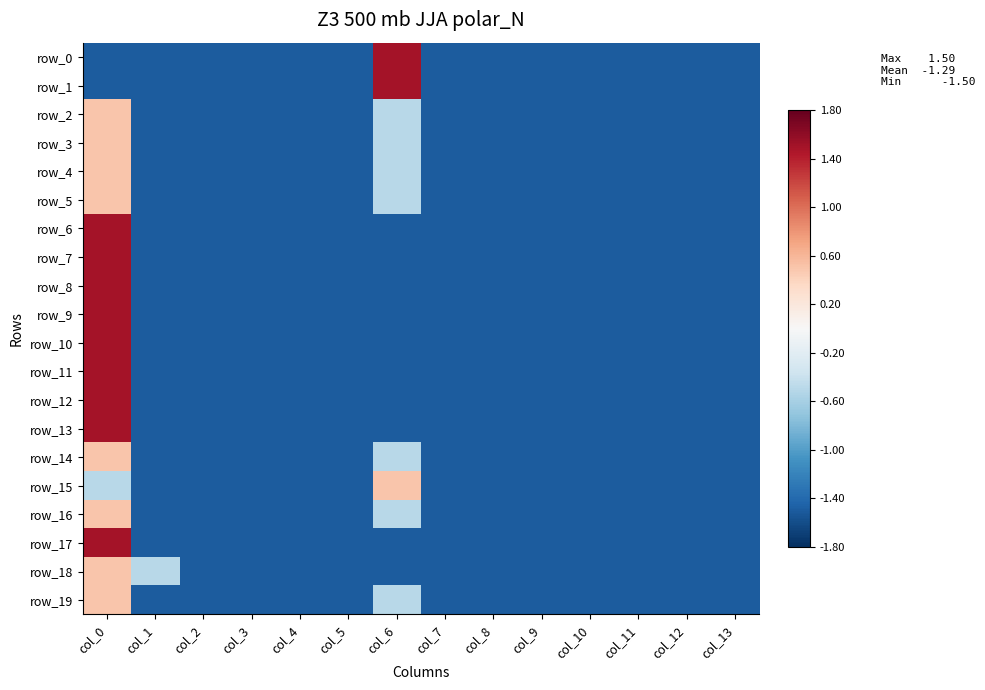

What is the maximum value shown in the chart?

1.5